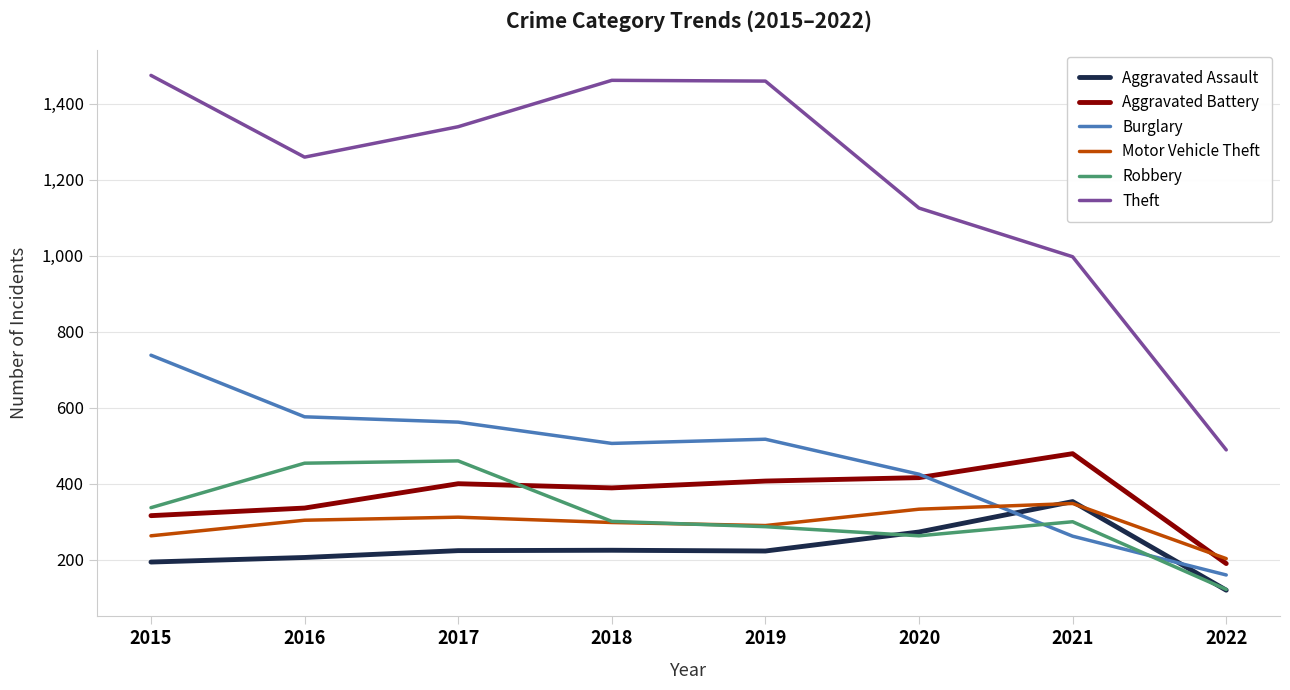

Which category has the highest value in the Aggravated Assault series?

2021